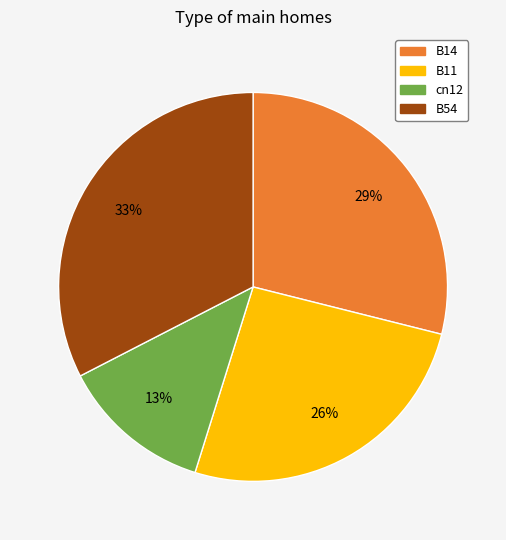

Is there any slice that represents more than half of the pie?

No